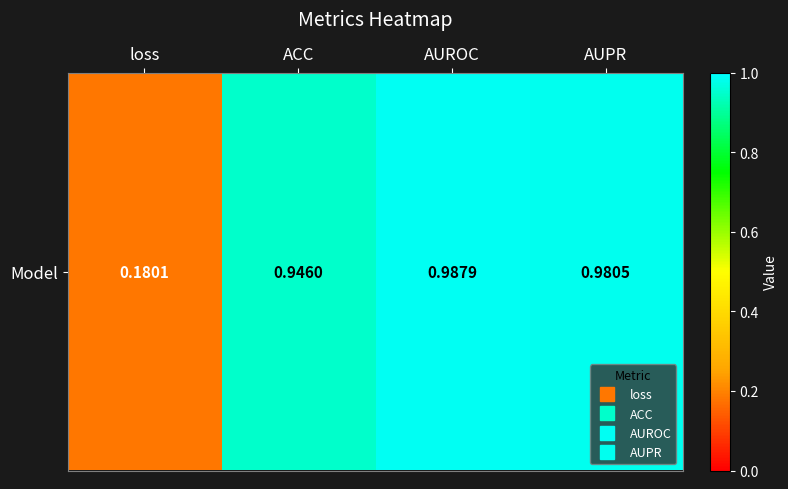

List the labels in order of value, smallest first.

loss, ACC, AUPR, AUROC